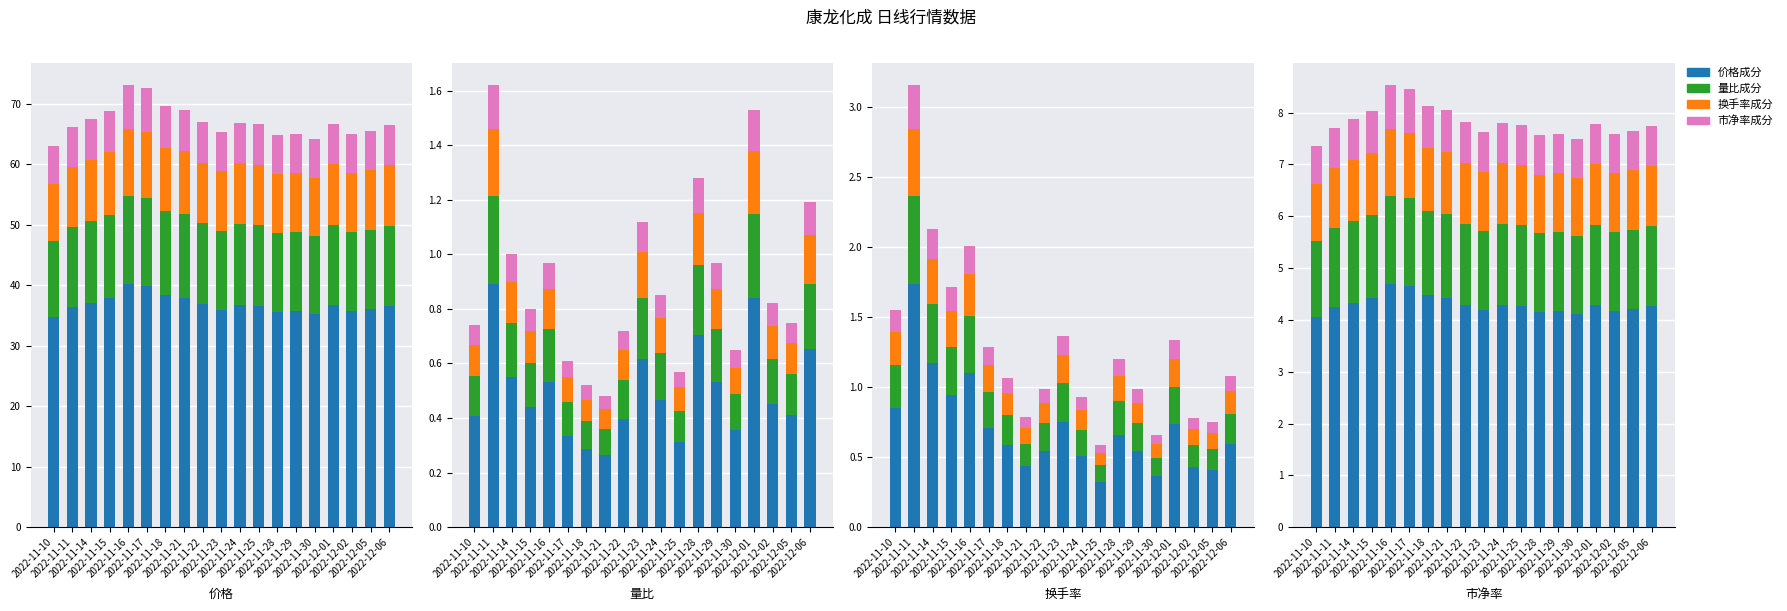

List the labels in order of 价格成分 value, smallest first.

2022-11-10, 2022-11-30, 2022-11-28, 2022-11-29, 2022-12-02, 2022-11-23, 2022-12-05, 2022-11-11, 2022-12-06, 2022-11-25, 2022-12-01, 2022-11-24, 2022-11-22, 2022-11-14, 2022-11-15, 2022-11-21, 2022-11-18, 2022-11-17, 2022-11-16